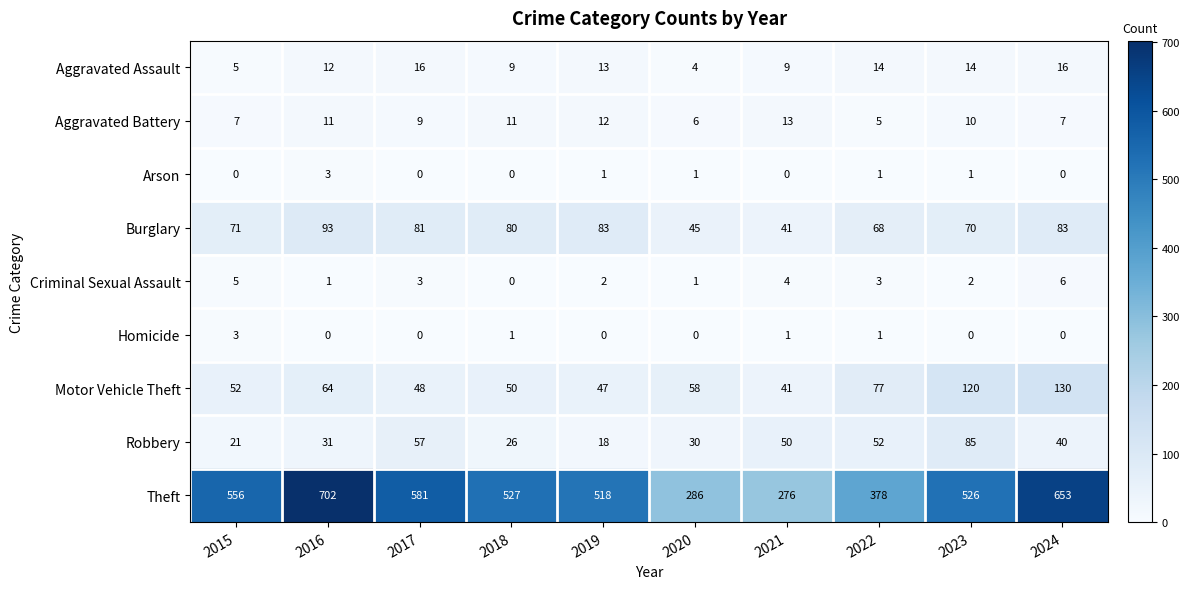

What is the spread (max minus min) of values at 2019?

518